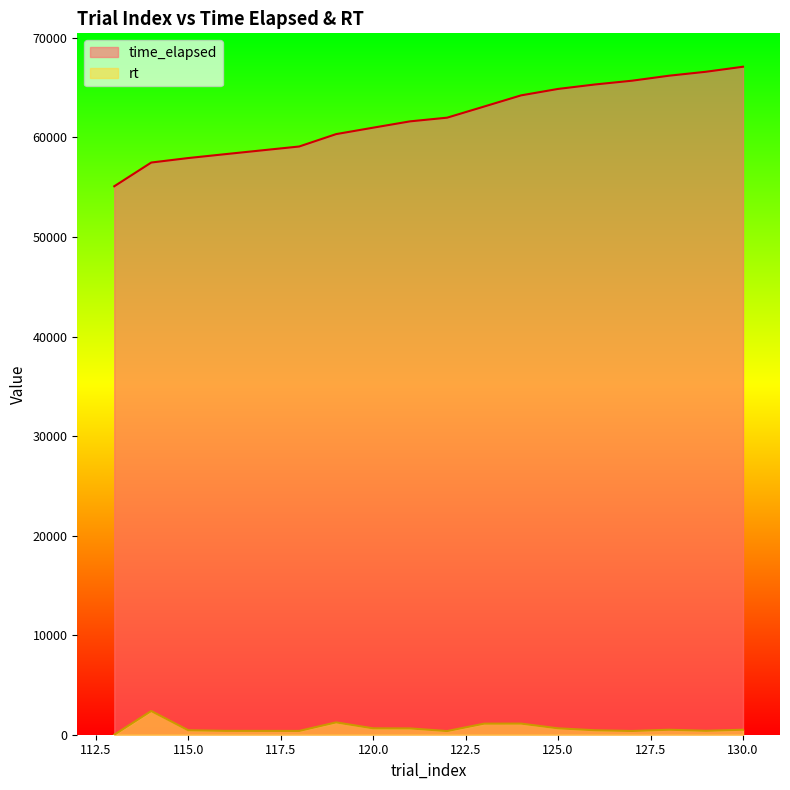

Rank the series at 121 from highest to lowest value.

time_elapsed, rt